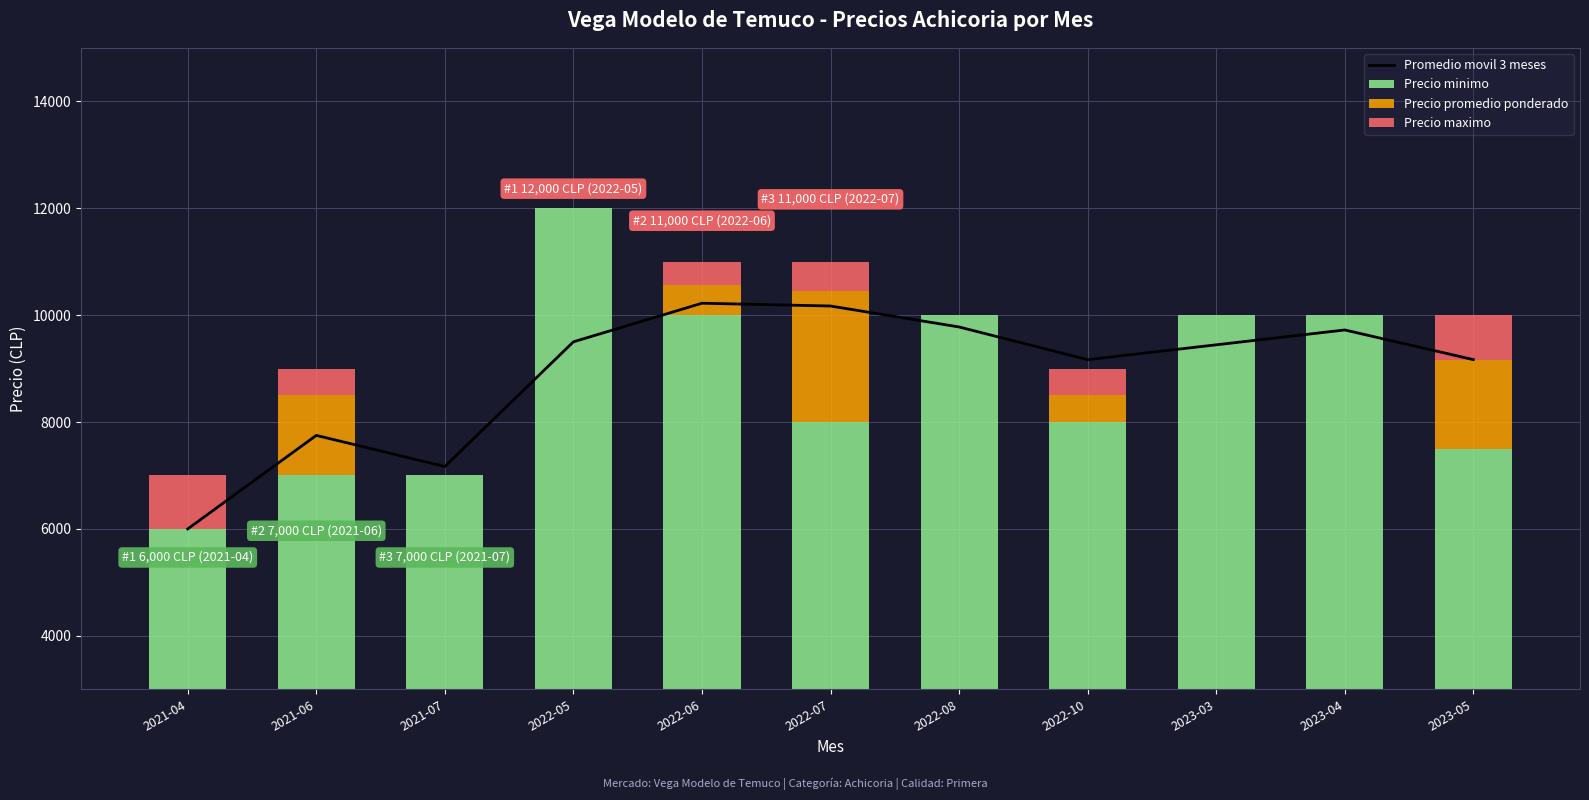

At which label does Promedio movil 3 meses reach its peak?

2022-06